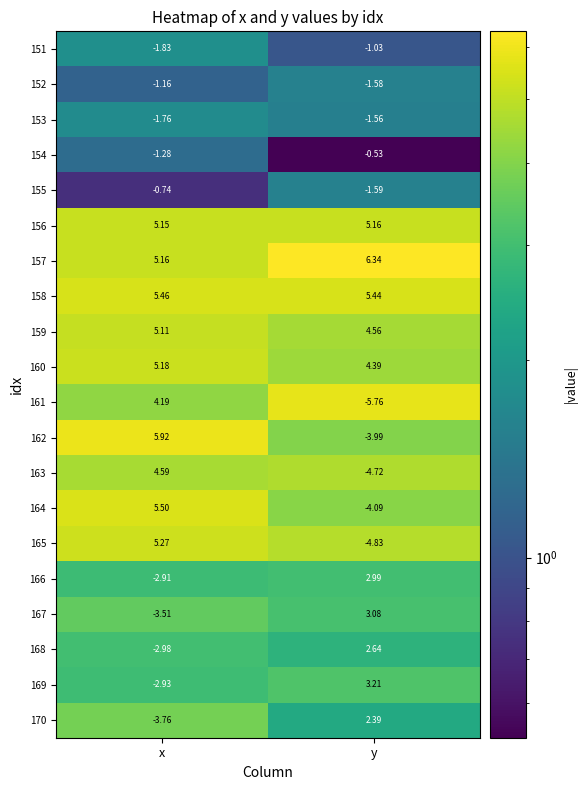

At how many categories does at least one series exceed 3?

2